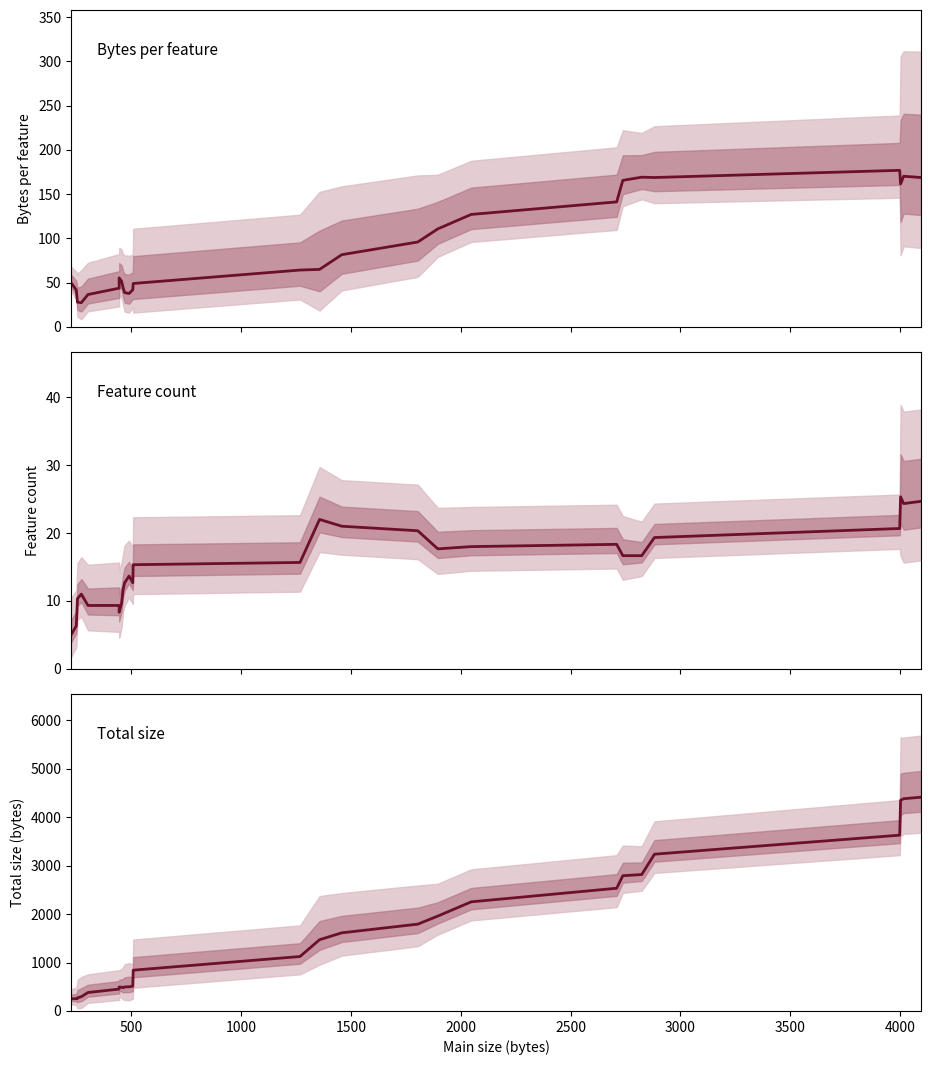

How many distinct data groups are displayed?

3